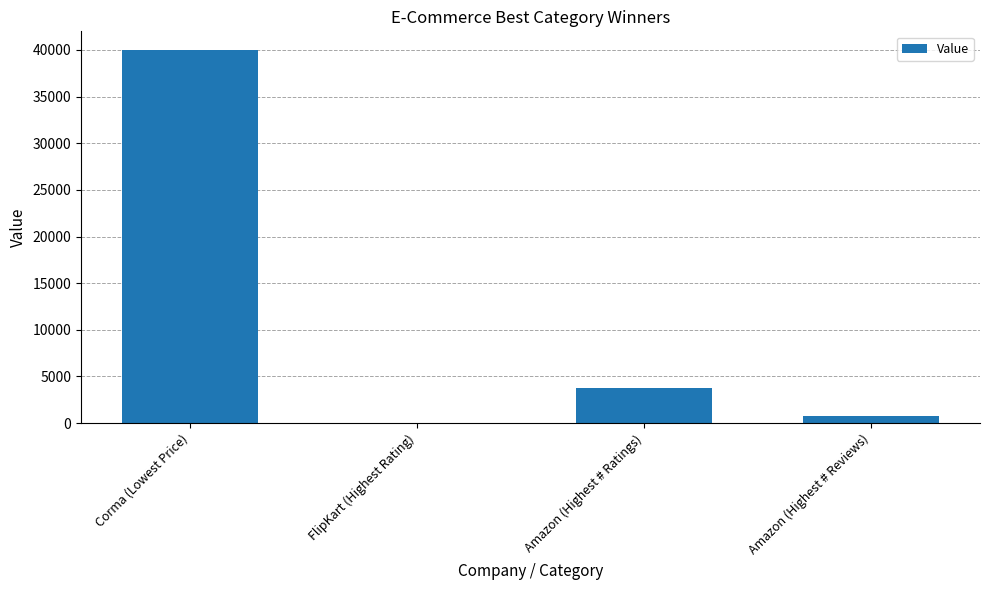

What is the sum of all values?

44431.5